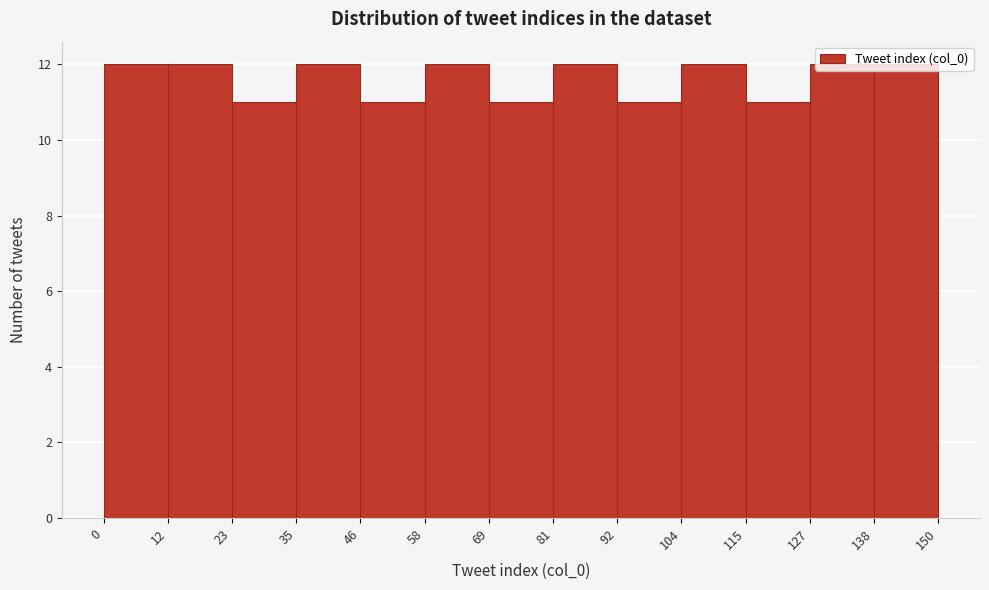

How tall is the bar that spans 92 to 104 on the x-axis? The values are not printed on the chart, so give them approximately, as read against the axis.

11